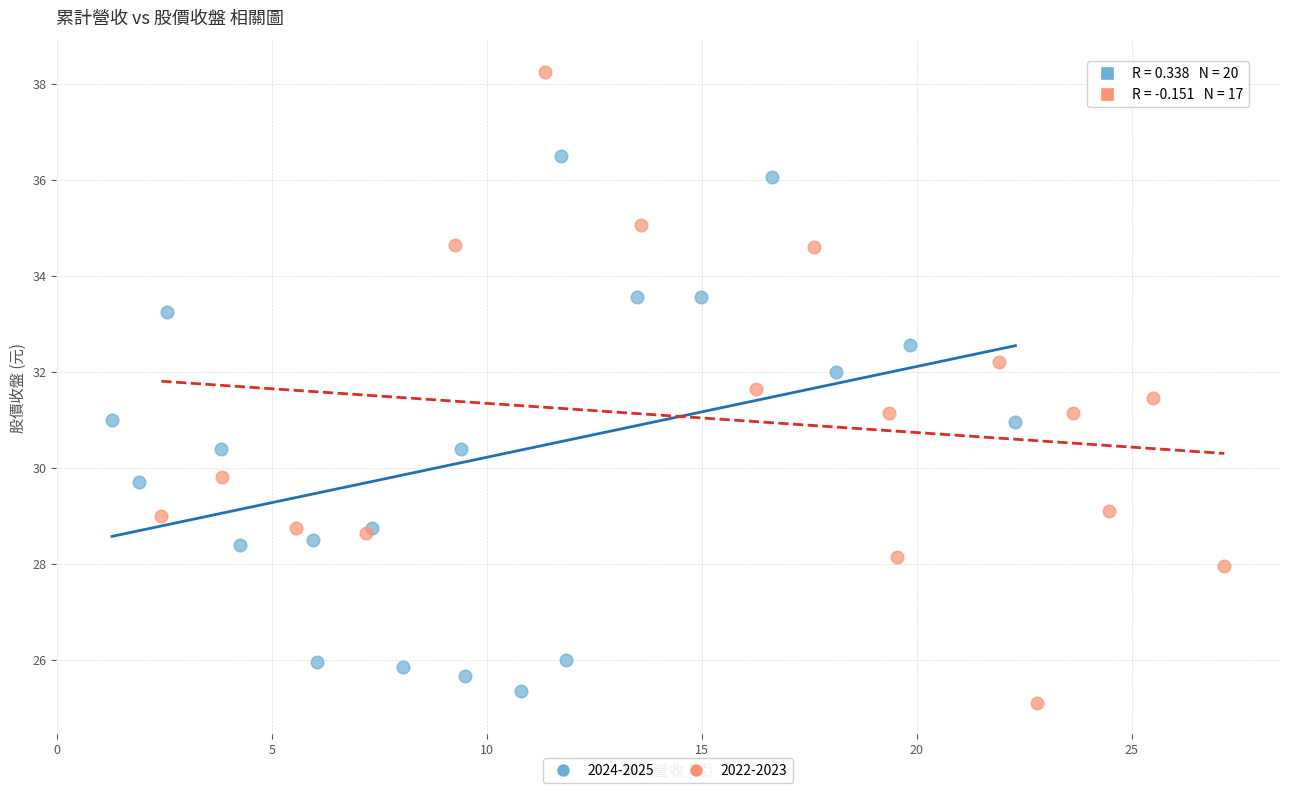

What are all the series names shown in the legend?

2024-2025, 2022-2023